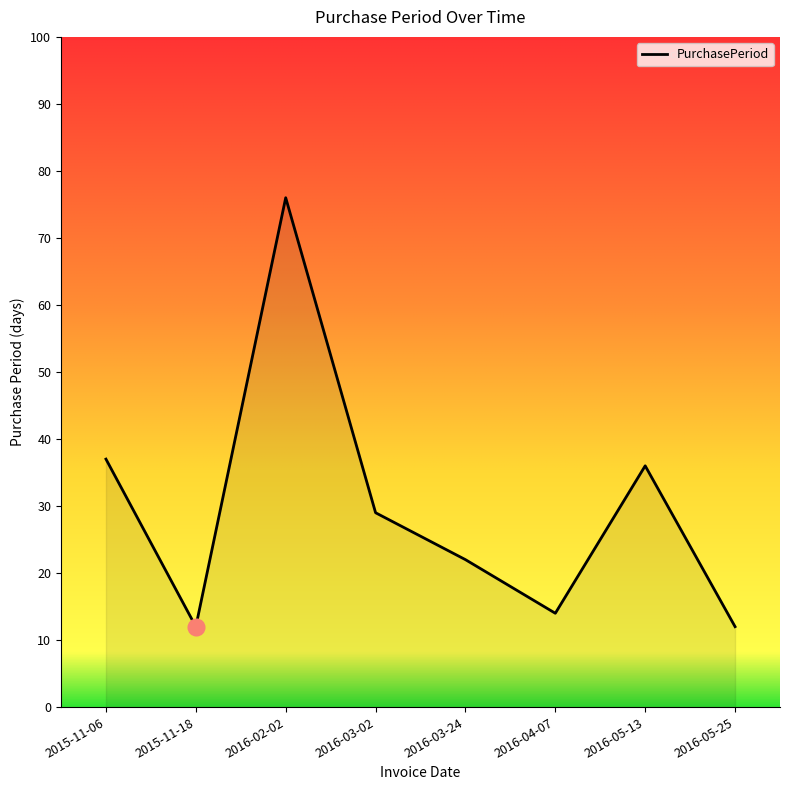

What position from the left is 2015-11-06?

1